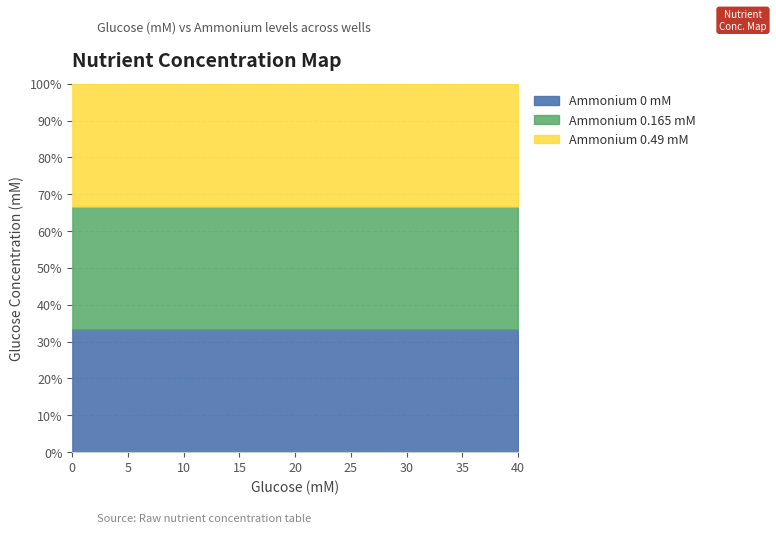

Which series has the largest total across all categories?

Ammonium 0 mM